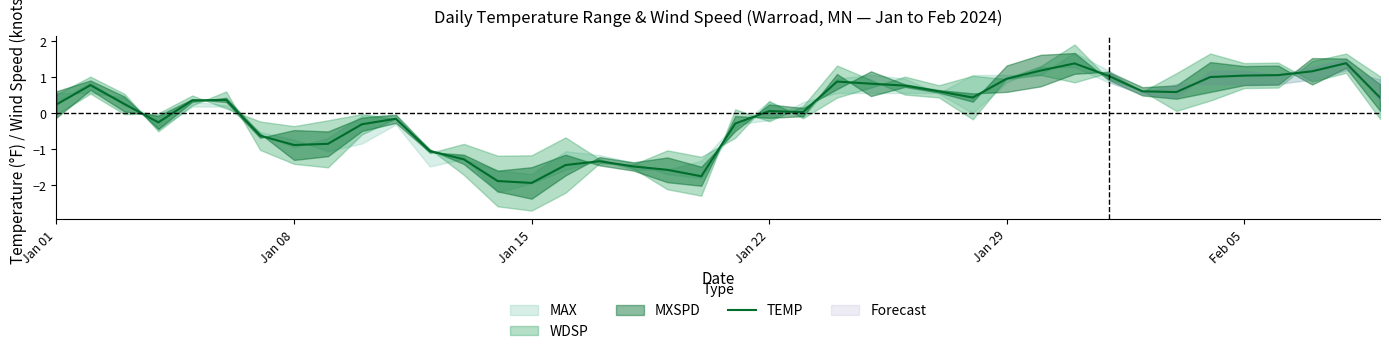

Does the chart display data point markers on the line(s)?

No